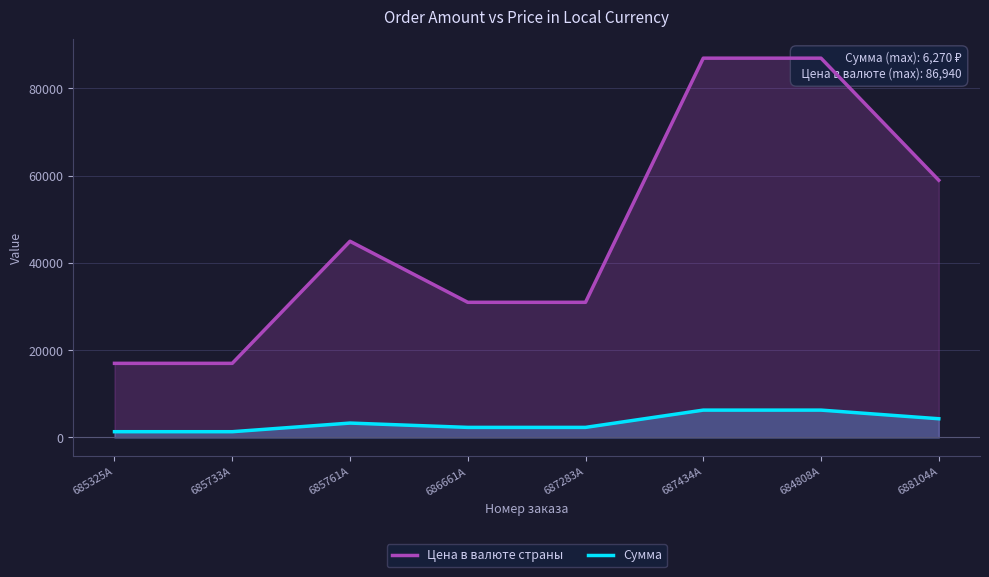

The Цена в валюте страны series shows 5478 at 685733A. True or false?

False